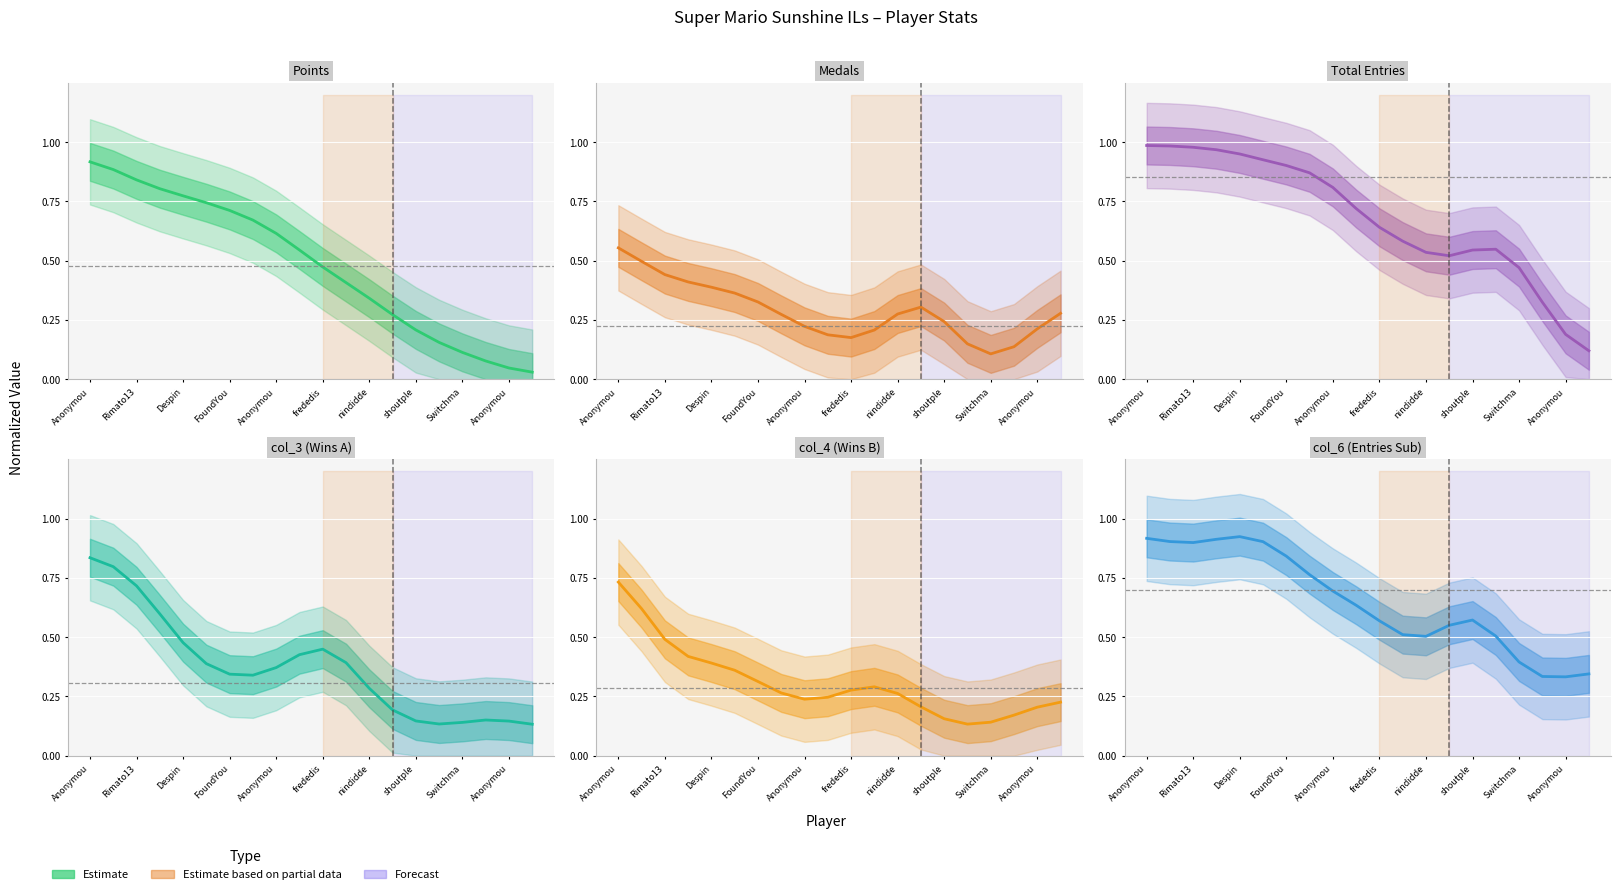

What is the value of the Medals point at the 11th from the left?

0.2